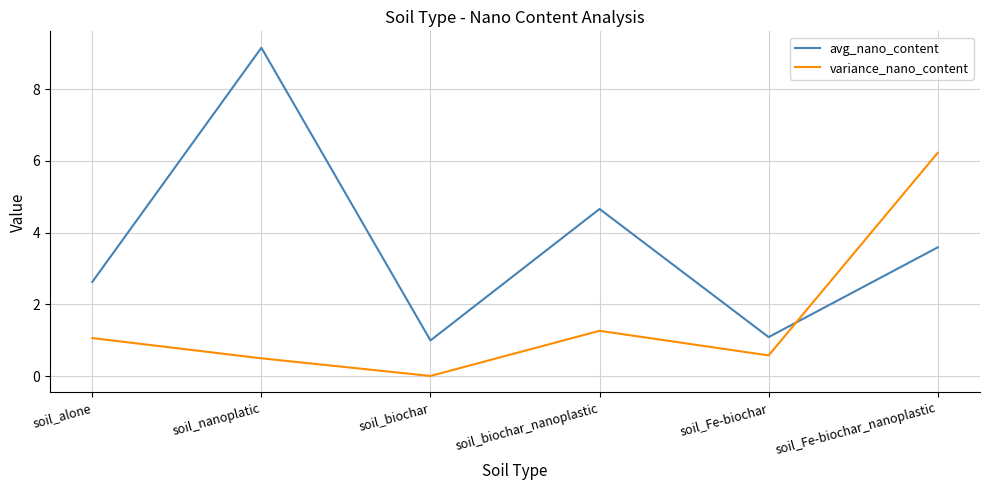

Is it true that avg_nano_content equals 0.5 at soil_biochar?

False